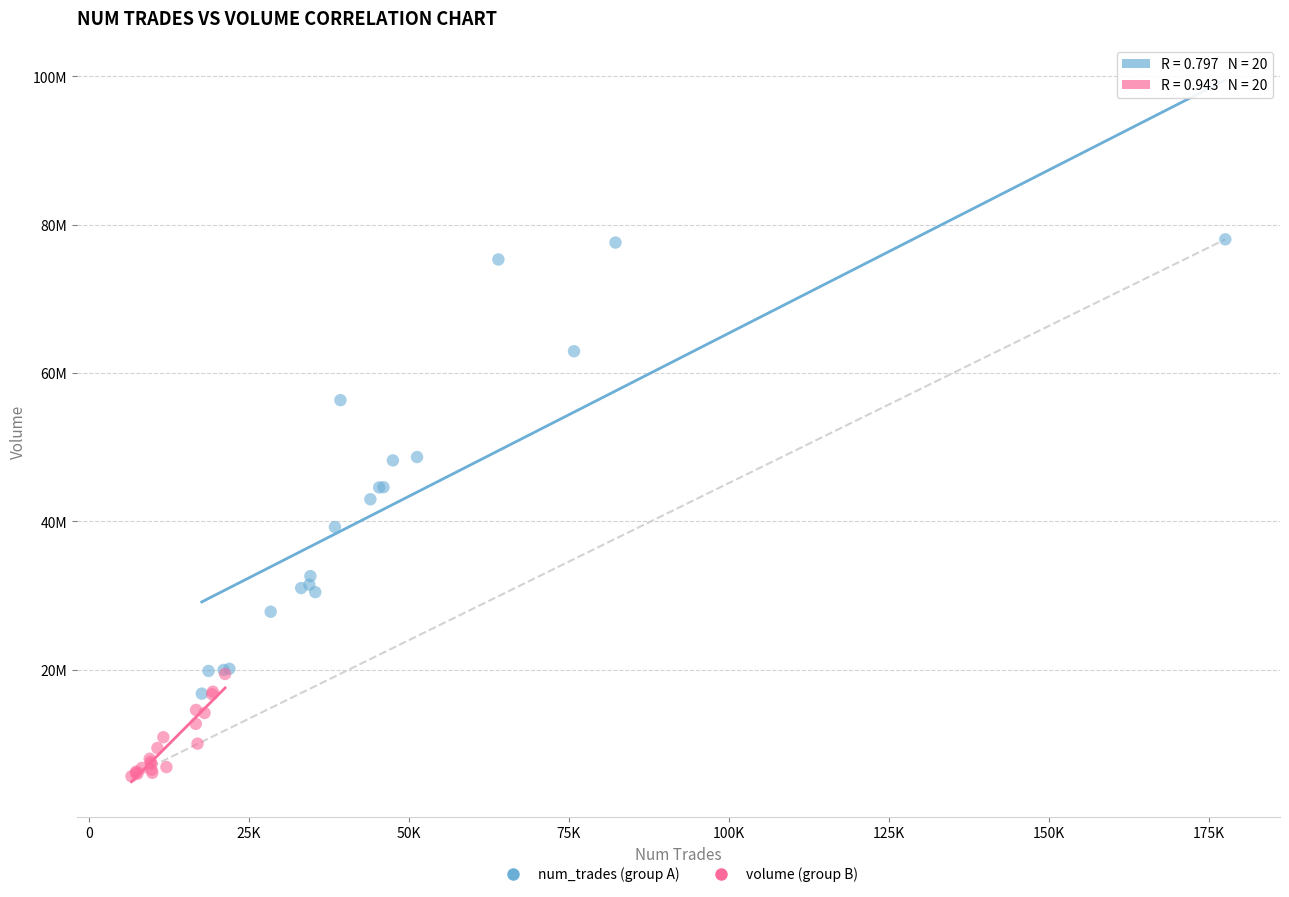

Which series reaches the maximum Y coordinate?

num_trades (group A)